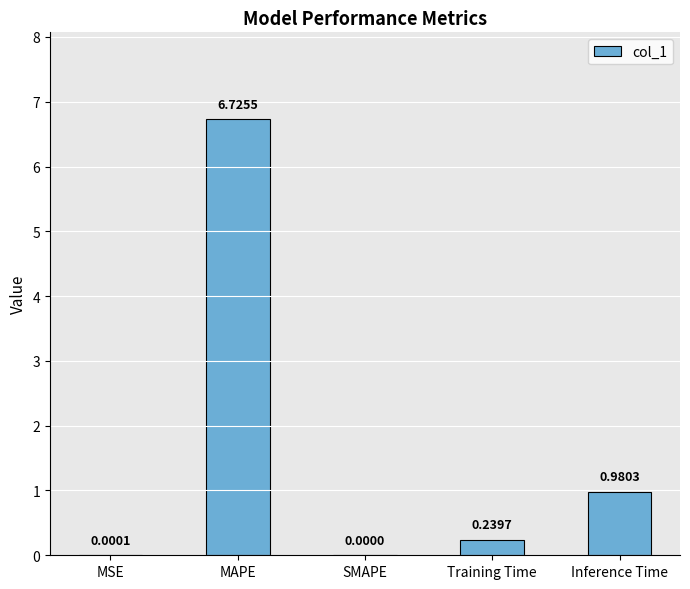

What is the average value?

1.6